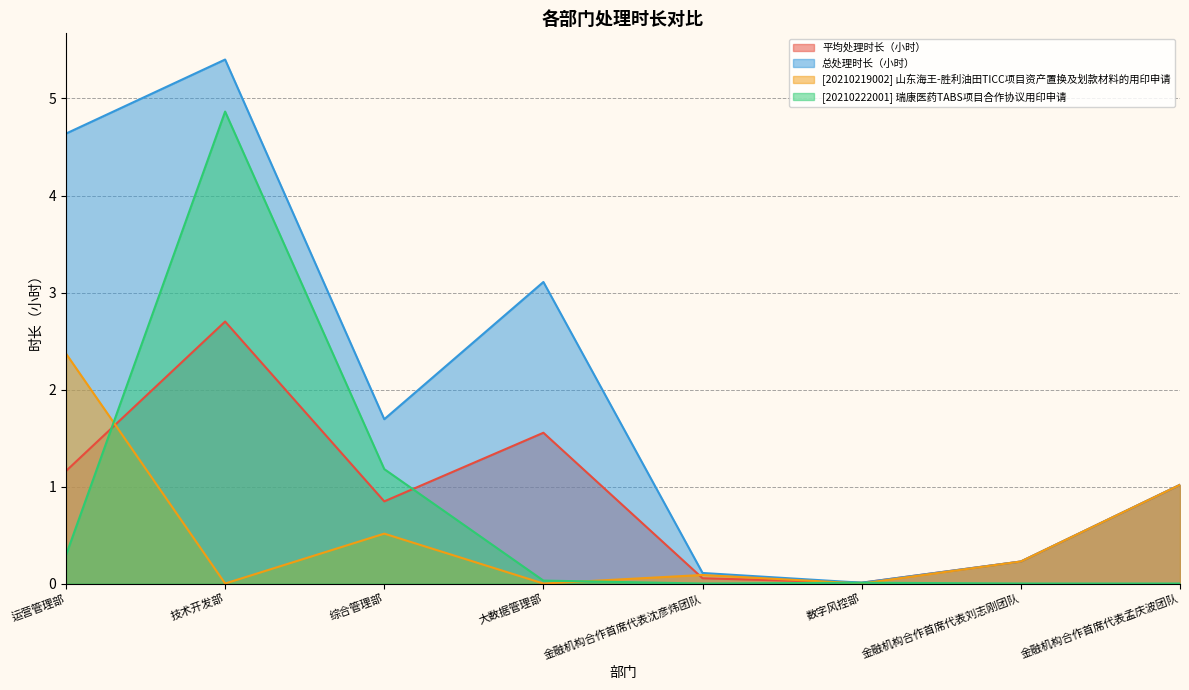

What is the label of the 2nd point from the right?

金融机构合作首席代表刘志刚团队